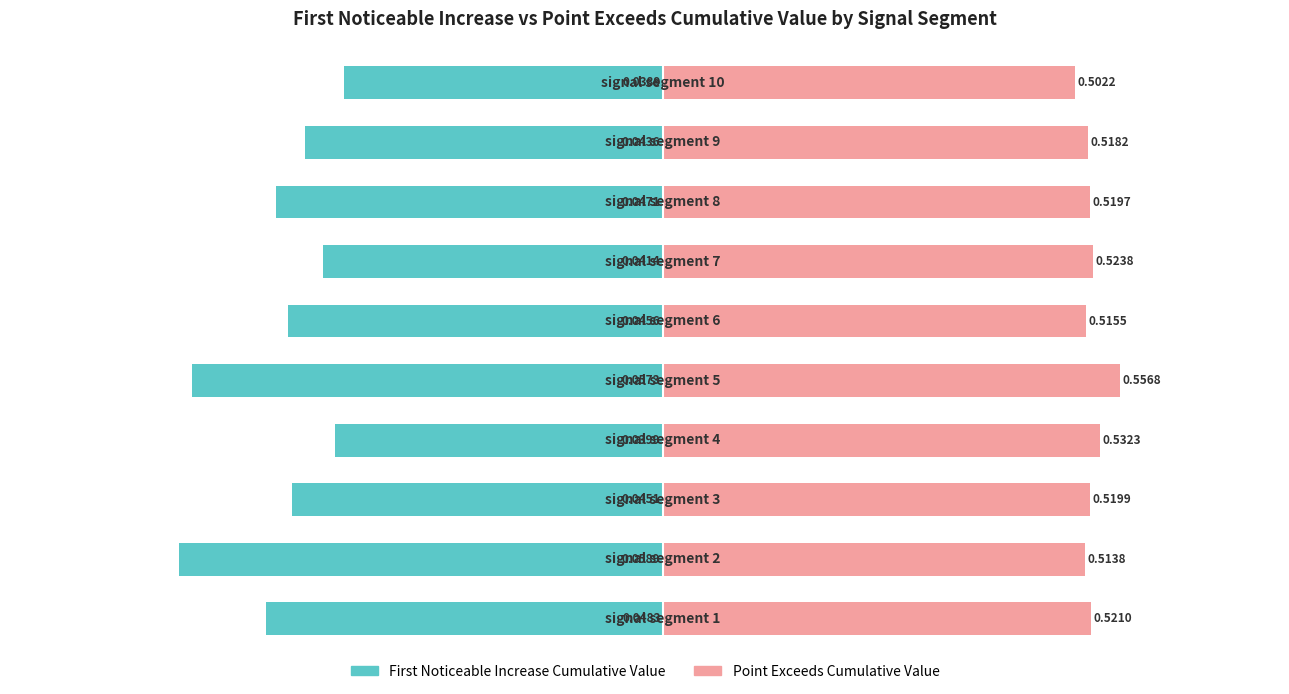

What is the highest value of the First Noticeable Increase Cumulative Value series?

-38.9